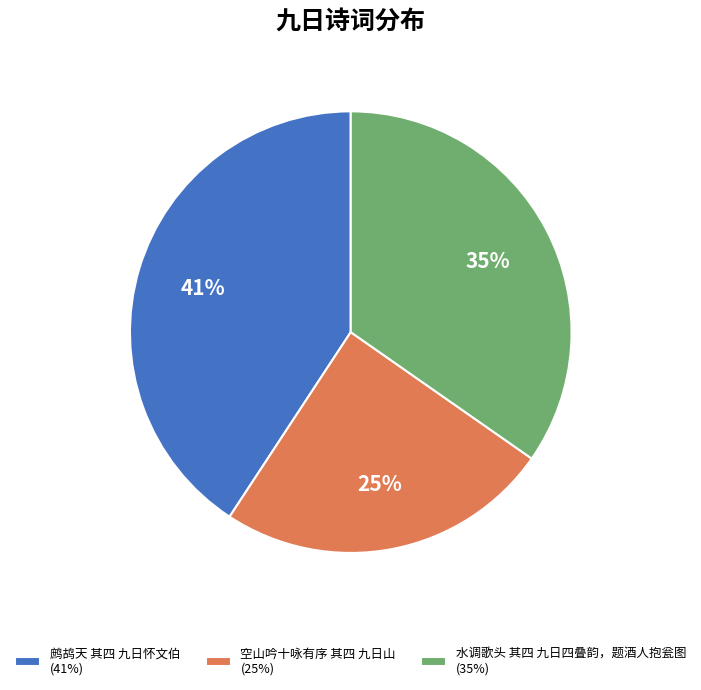

To the nearest percent, what is the combined percentage of 空山吟十咏有序 其四 九日山 and 水调歌头 其四 九日四叠韵，题酒人抱瓮图?

59%